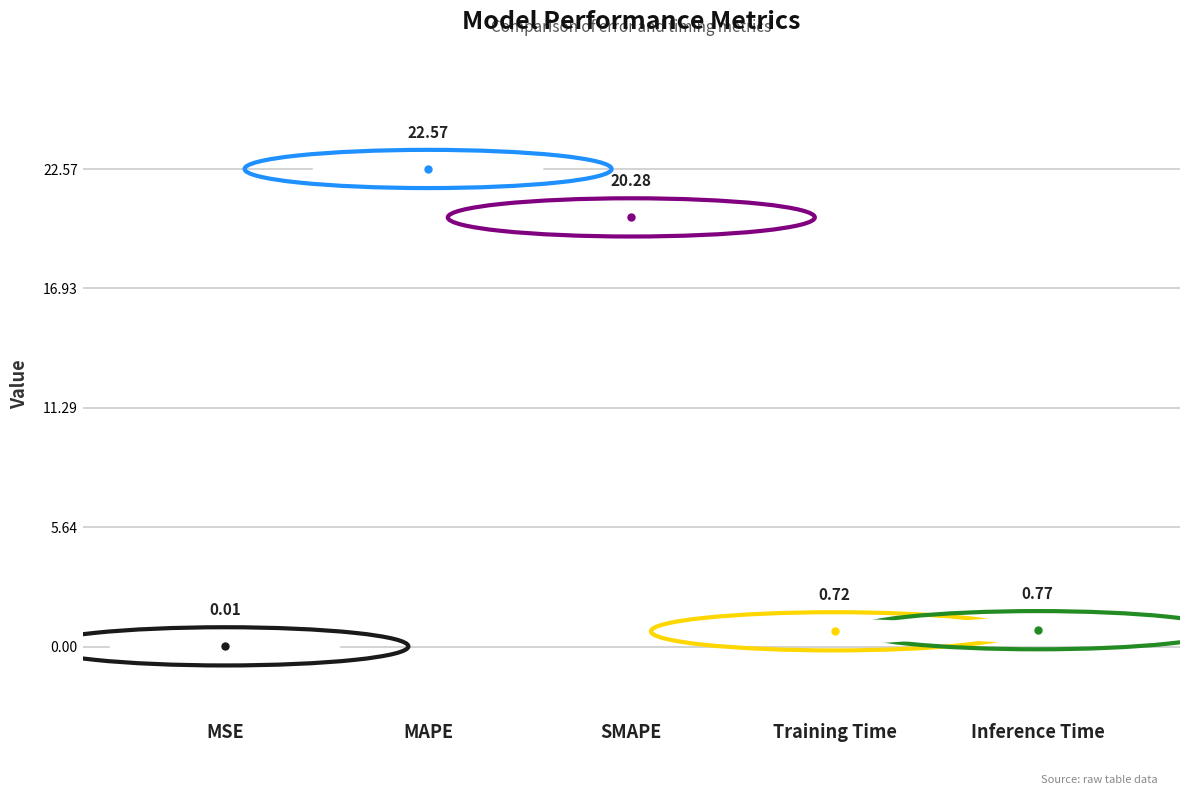

Reading right to left, transcribe all the data shown in this chart.

0.8	0.7	20.3	22.6	0.0